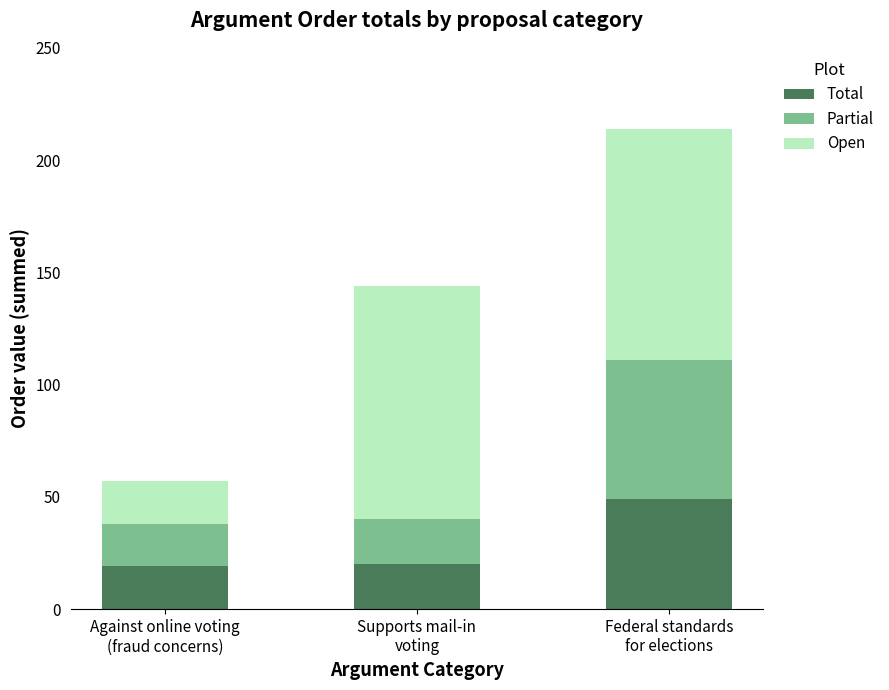

What is the difference between the maximum and second lowest values in the Total series?

29